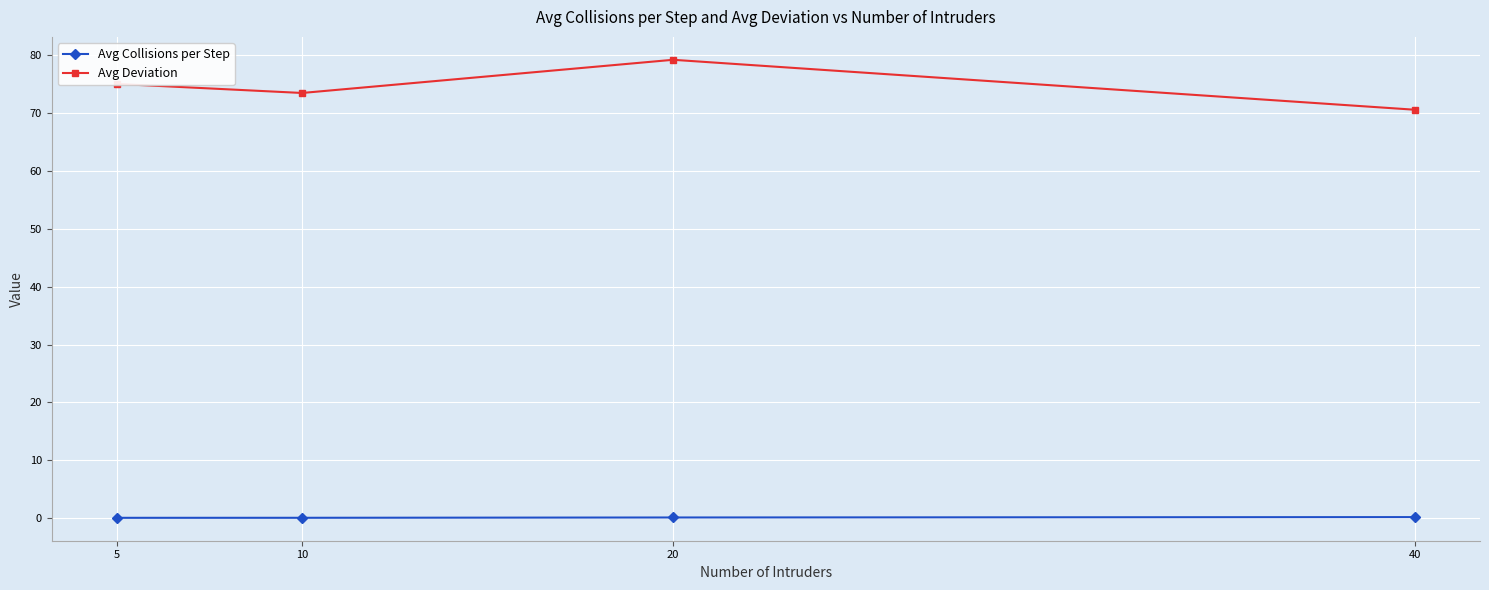

What is the maximum value for Avg Collisions per Step?

0.2